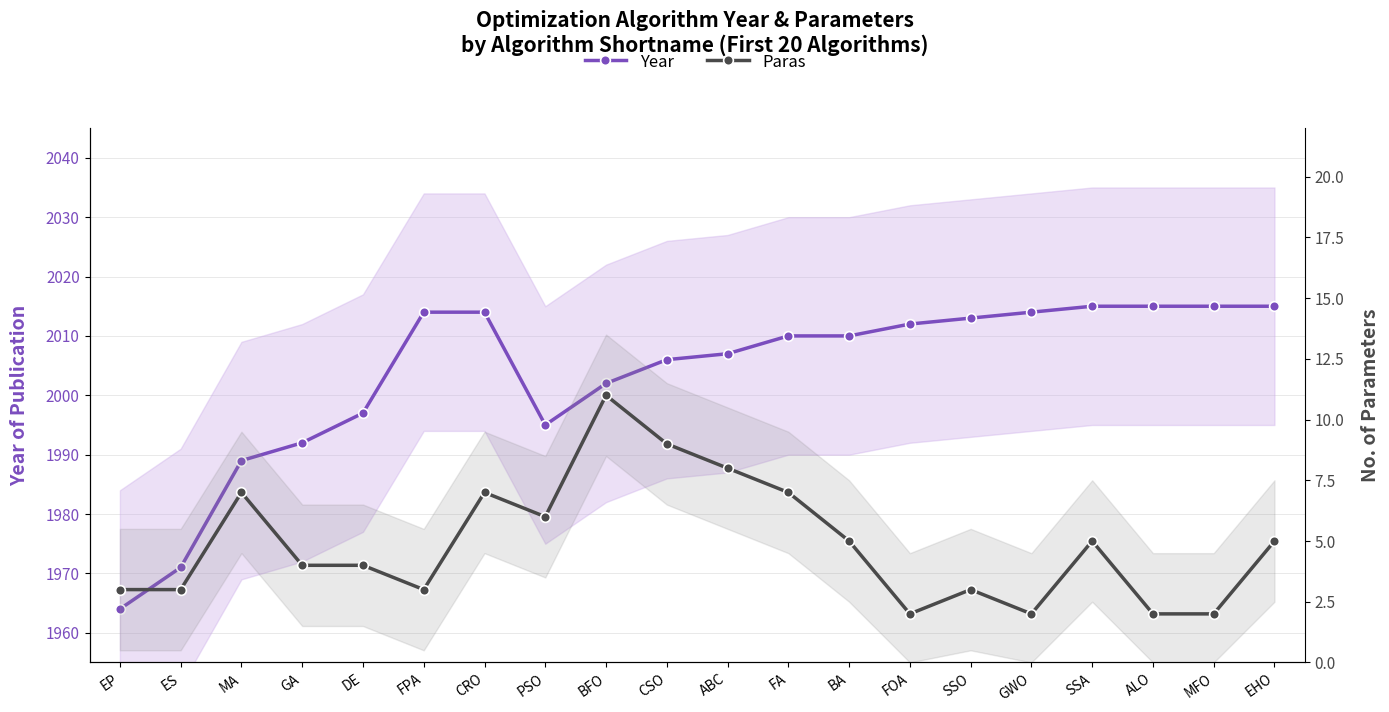

Which has a higher value, CRO or ALO?

ALO